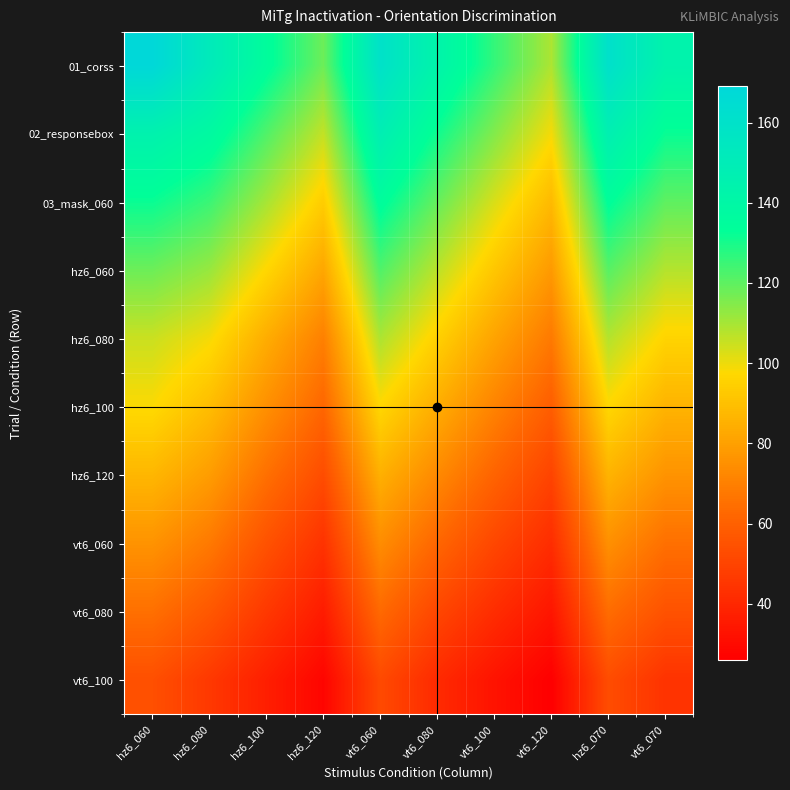

Between vt6_060 and hz6_060, which is larger?

hz6_060